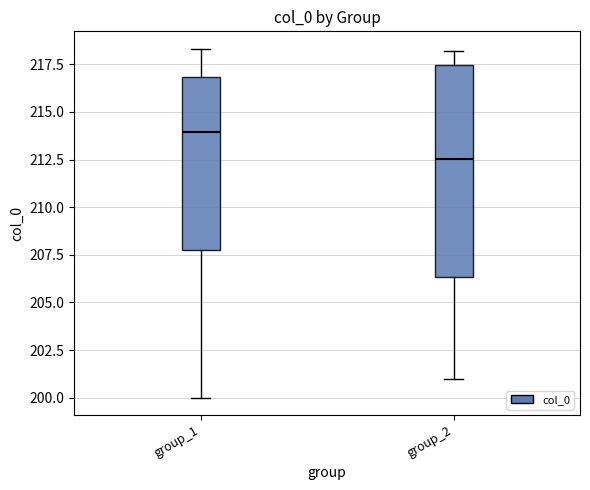

Reading left to right, read every box against the y-axis: the position of its median line, the range the box covers, and the ends of its whiskers. The values are not printed on the chart, so give them approximately, as read against the axis.

group_1: median 214.0, box 208.0 to 217.0, whiskers 200.0 to 218.5
group_2: median 212.5, box 206.5 to 217.5, whiskers 201.0 to 218.0